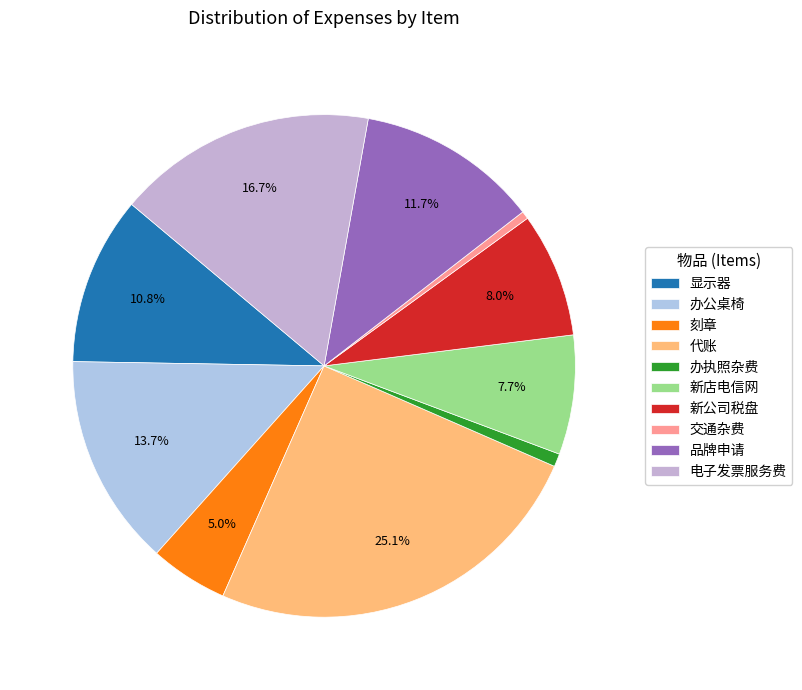

Is 显示器 the majority of the pie?

No